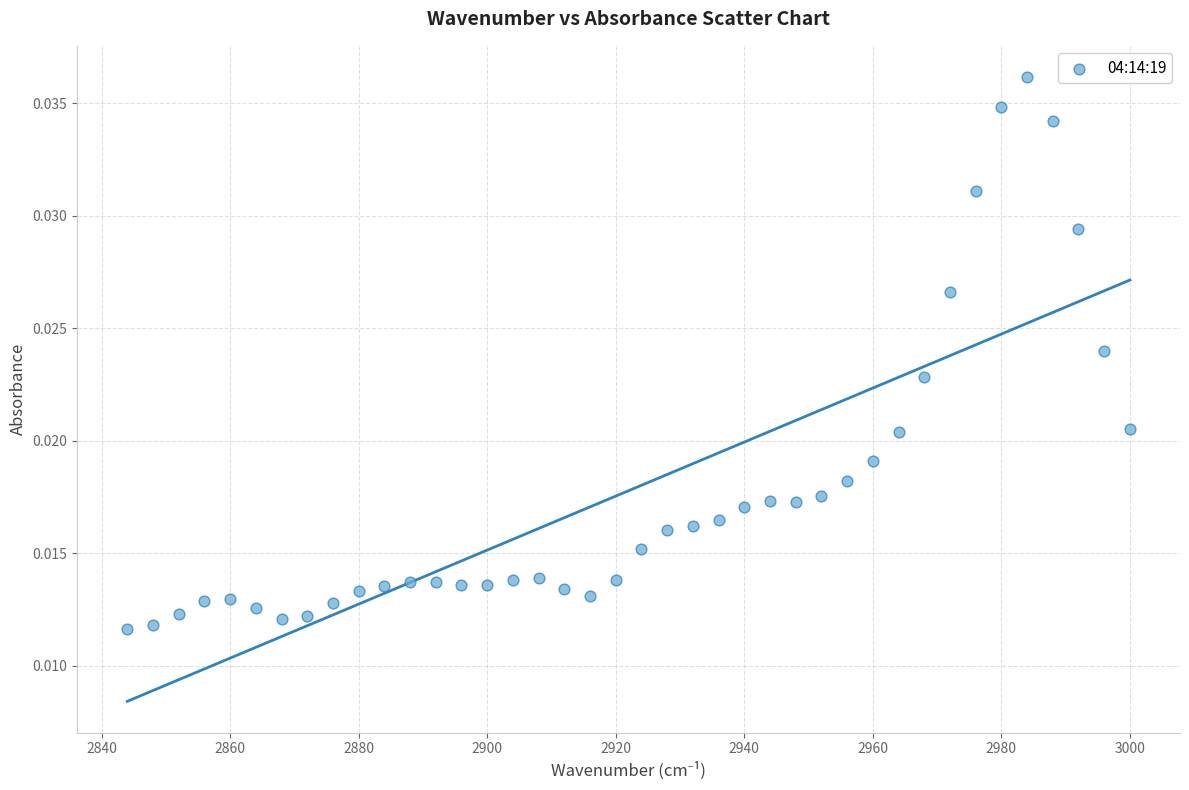

What is the range of X values (max minus min)?

156.0